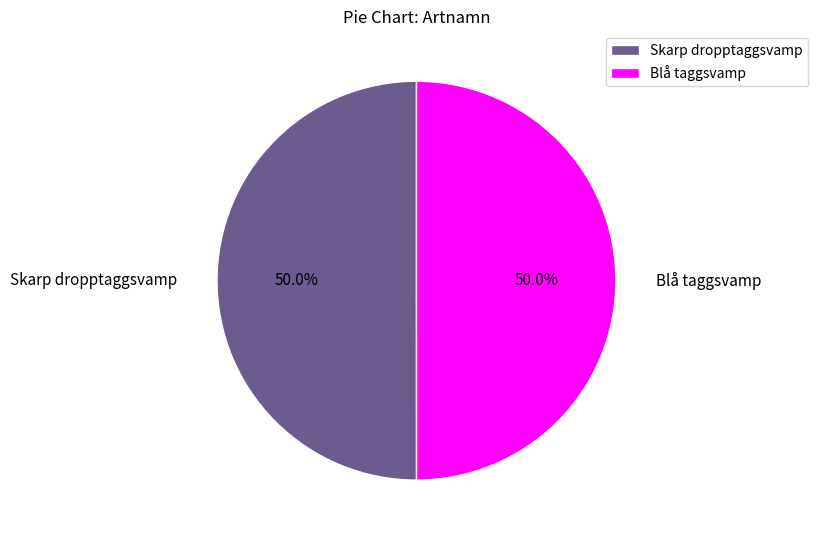

Approximately how many times larger is the value at Blå taggsvamp compared to Skarp dropptaggsvamp?

1.0